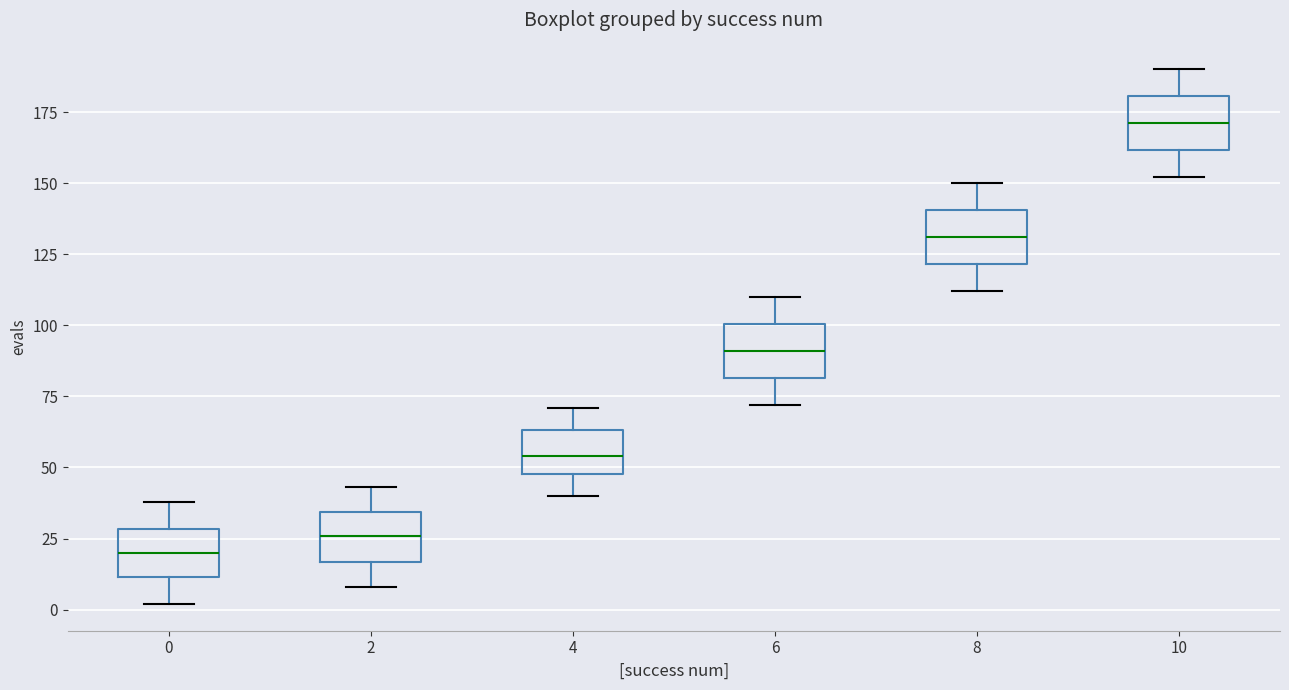

Where does the lower whisker of the box at x = 10 end on the y-axis? The values are not printed on the chart, so give them approximately, as read against the axis.

150